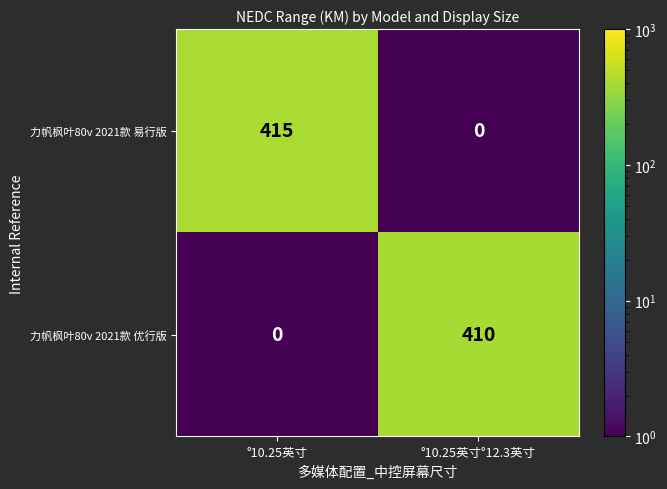

Is it true that 力帆枫叶80v 2021款 易行版 equals -219 at °10.25英寸°12.3英寸?

False